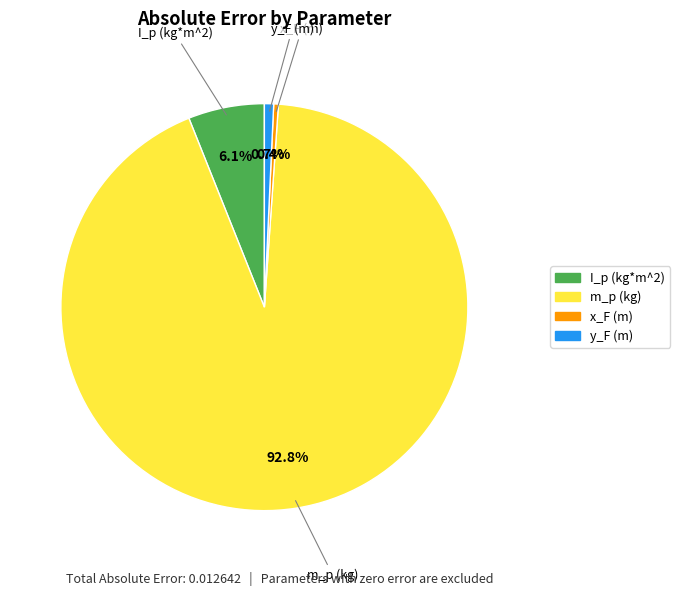

Combined, do m_p and y_F account for over 50%?

Yes